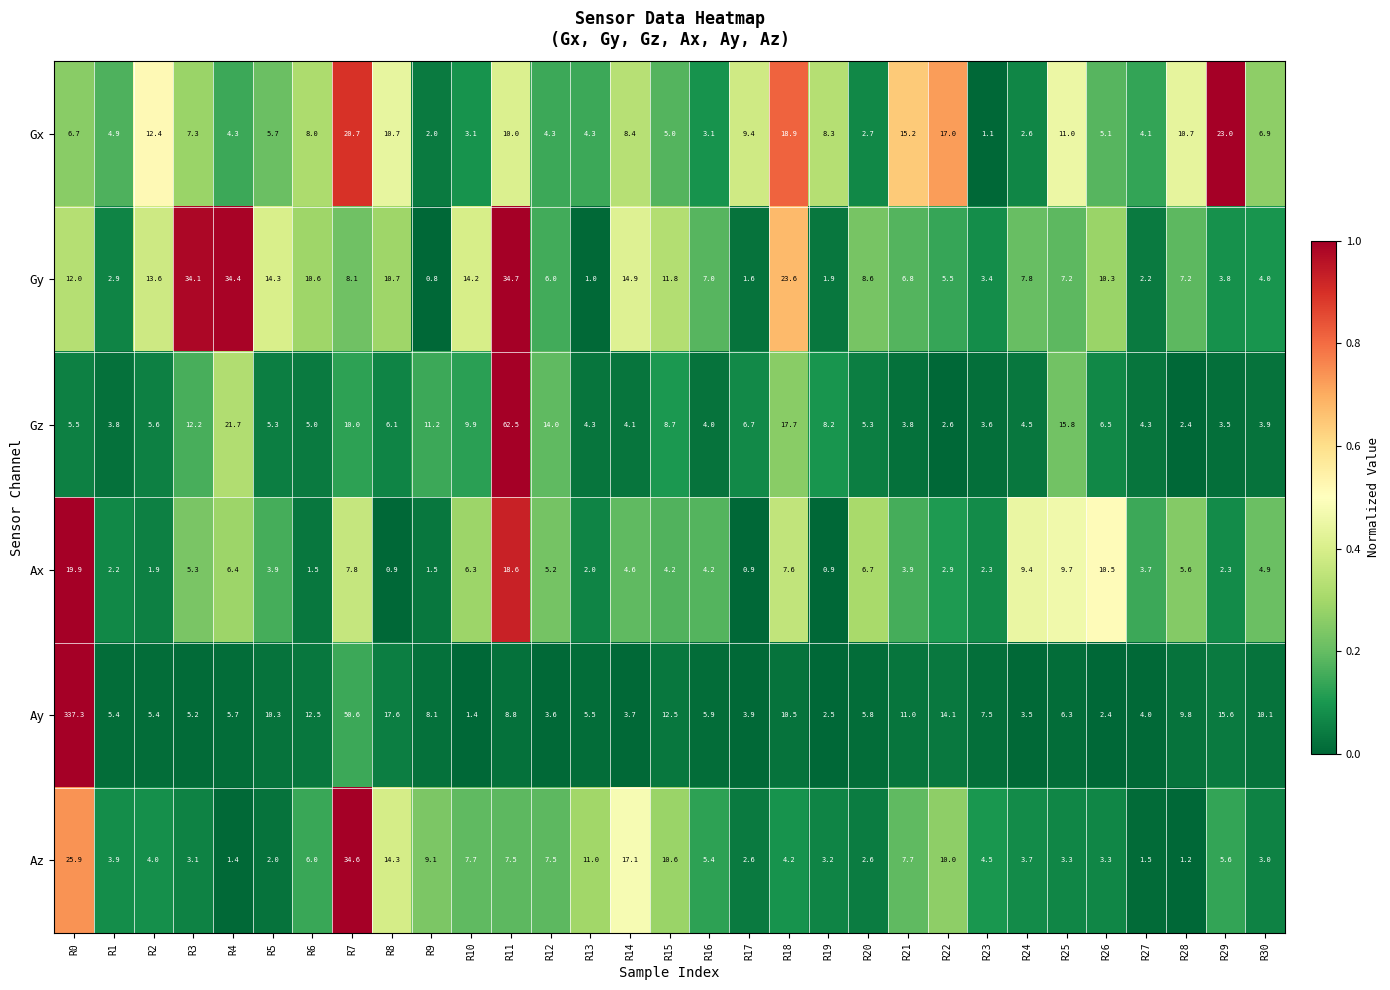

True or false: Gz has a value of 3.9 at R30.

True